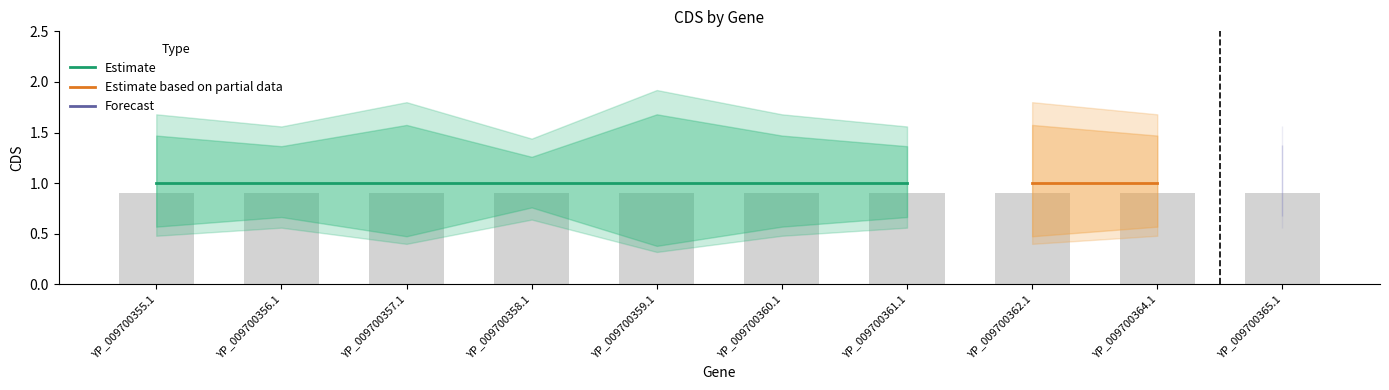

Count the number of categories in the chart.

10